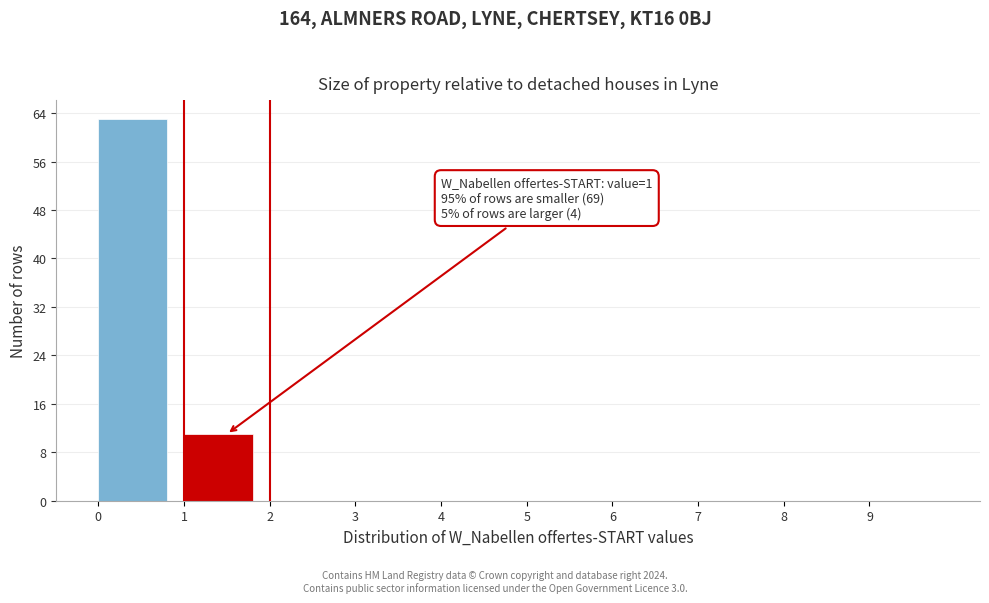

Over which range of the x-axis is the bar tallest?

0 to 1